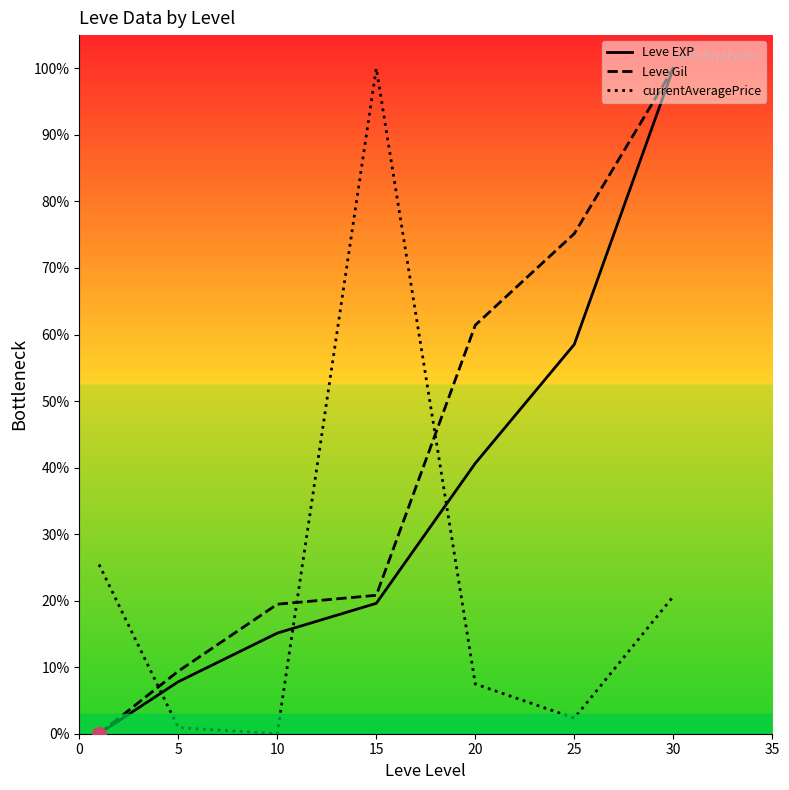

How many intersections are there between currentAveragePrice and Leve EXP?

3